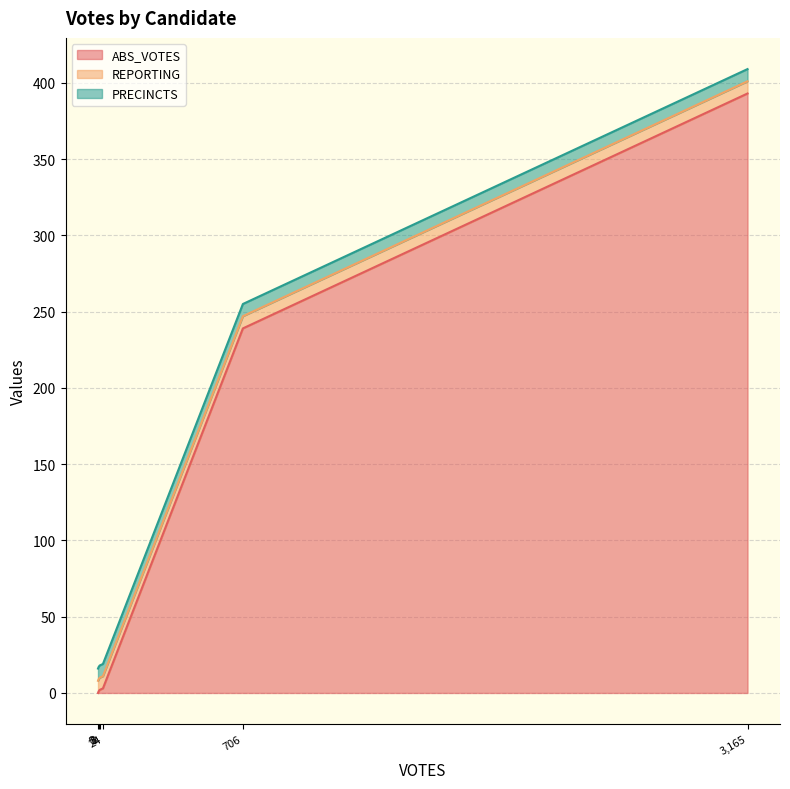

Does the chart display data point markers on the line(s)?

No